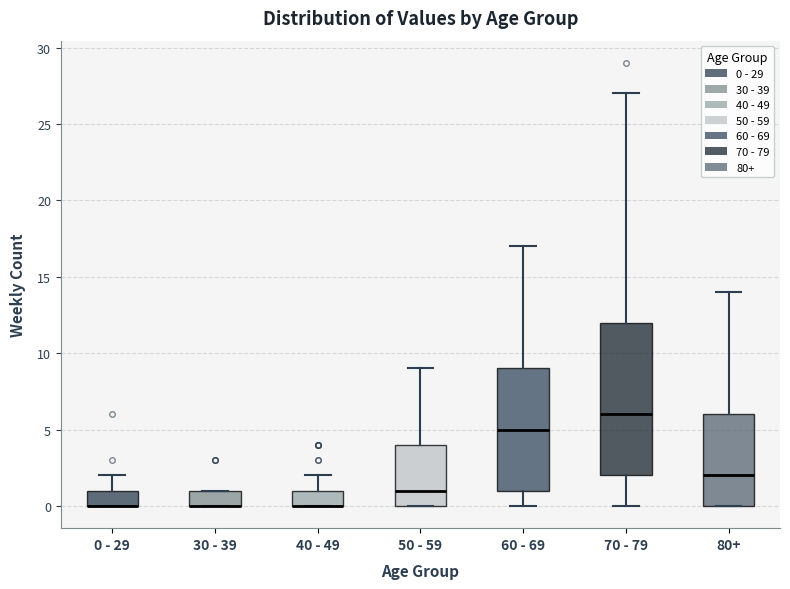

Where is the lower edge of the box for 30 - 39 on the y-axis? The values are not printed on the chart, so give them approximately, as read against the axis.

0